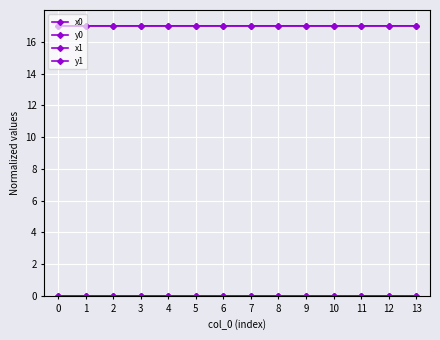

Count the number of categories in the chart.

14